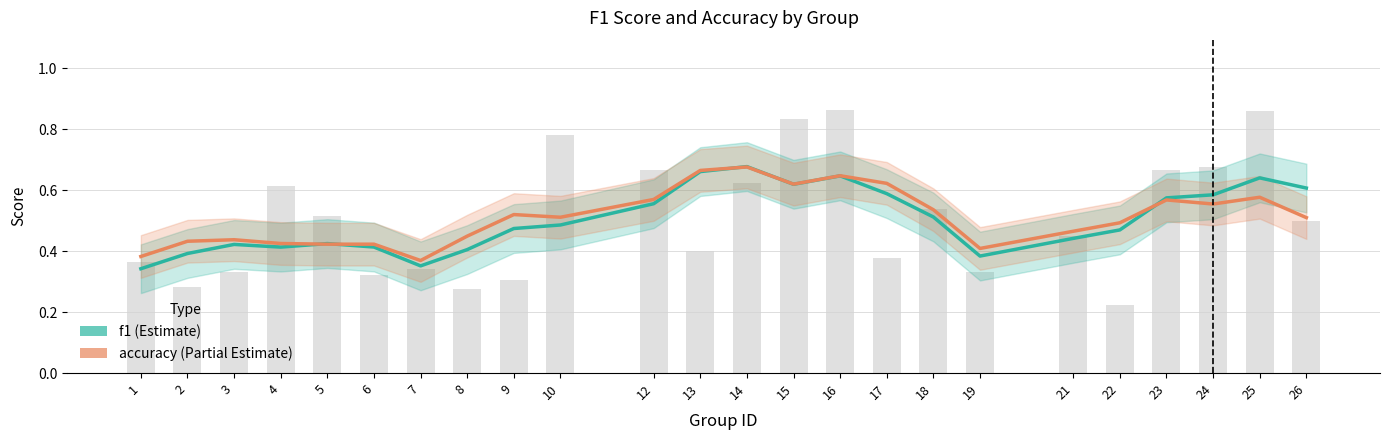

What is the value of the accuracy bar at the 20th from the left?

0.5